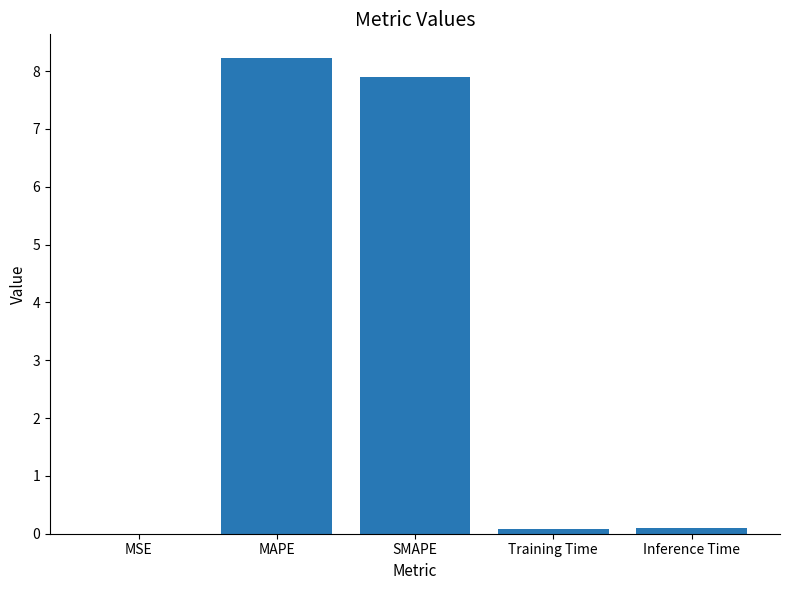

What is the sum of the values at Inference Time and SMAPE?

8.0